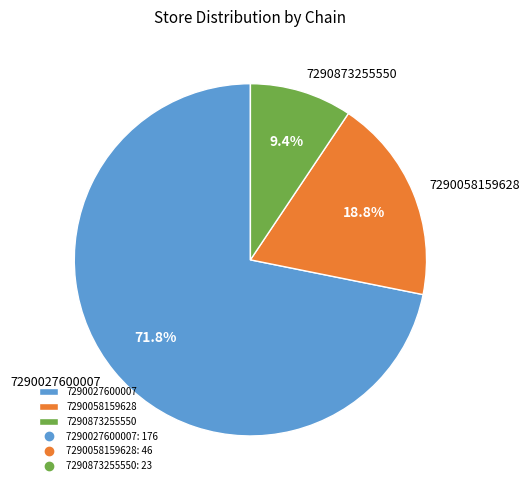

Which has a higher value, 7290058159628 or 7290027600007?

7290027600007